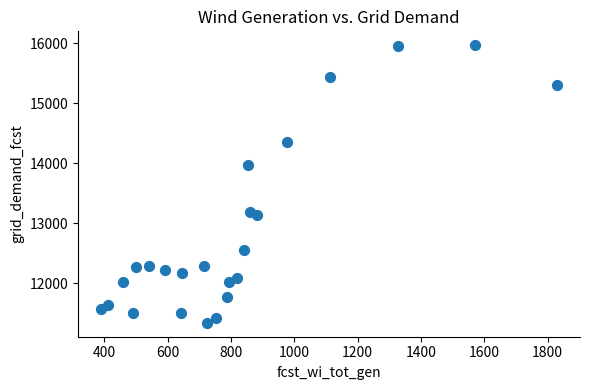

What is the range of X values (max minus min)?

1441